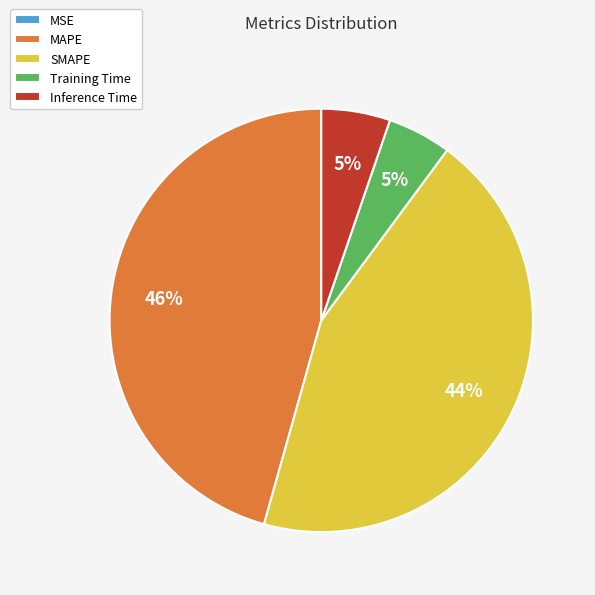

To the nearest percent, what is the average slice percentage?

20%